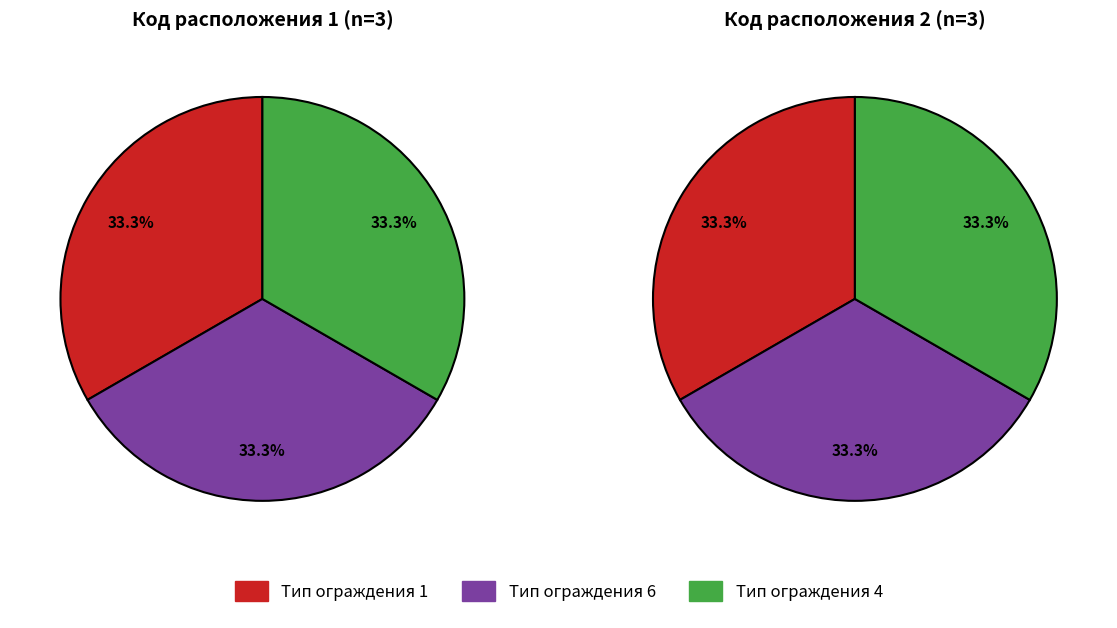

To the nearest percent, what is the combined percentage of 1 and 4?

67%